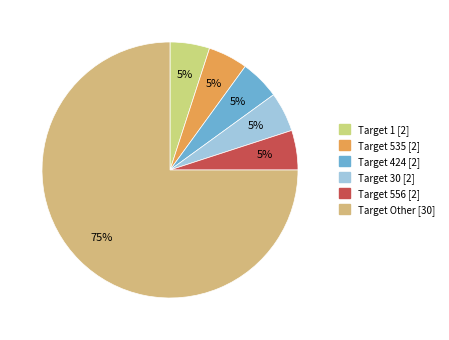

How many slices are in this pie chart?

6